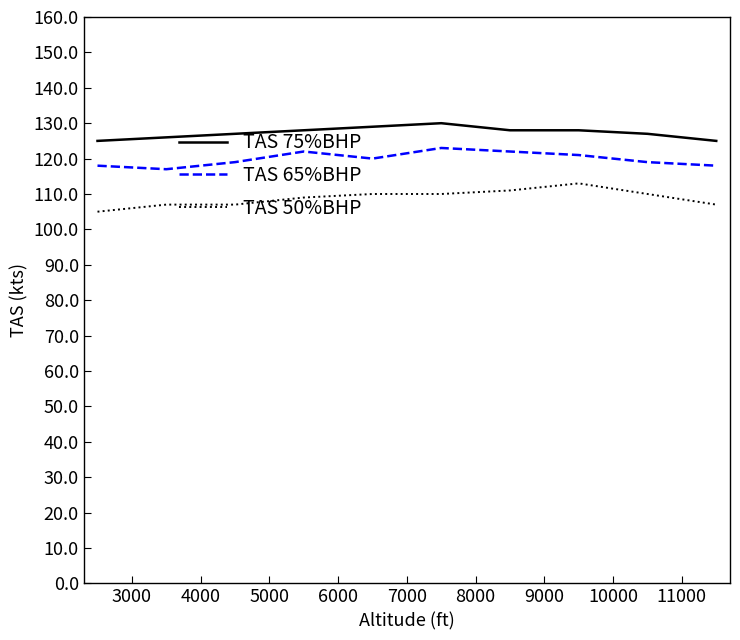

True or false: TAS 50%BHP and TAS 65%BHP cross at least once.

False